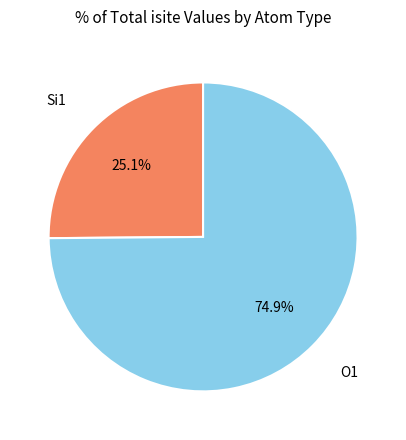

Does any single category account for the majority?

Yes